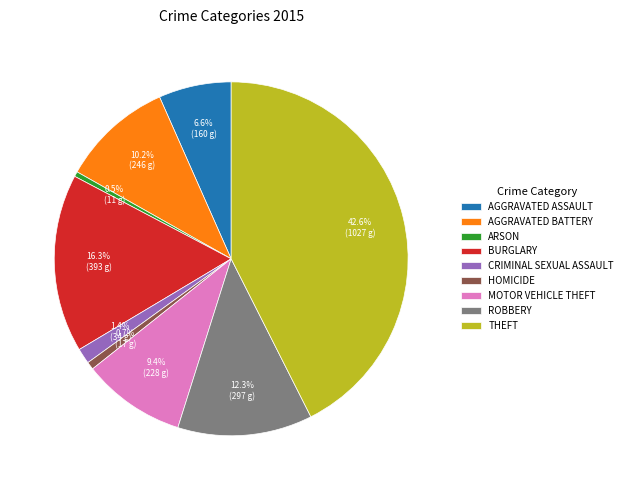

Which slice is the largest?

THEFT